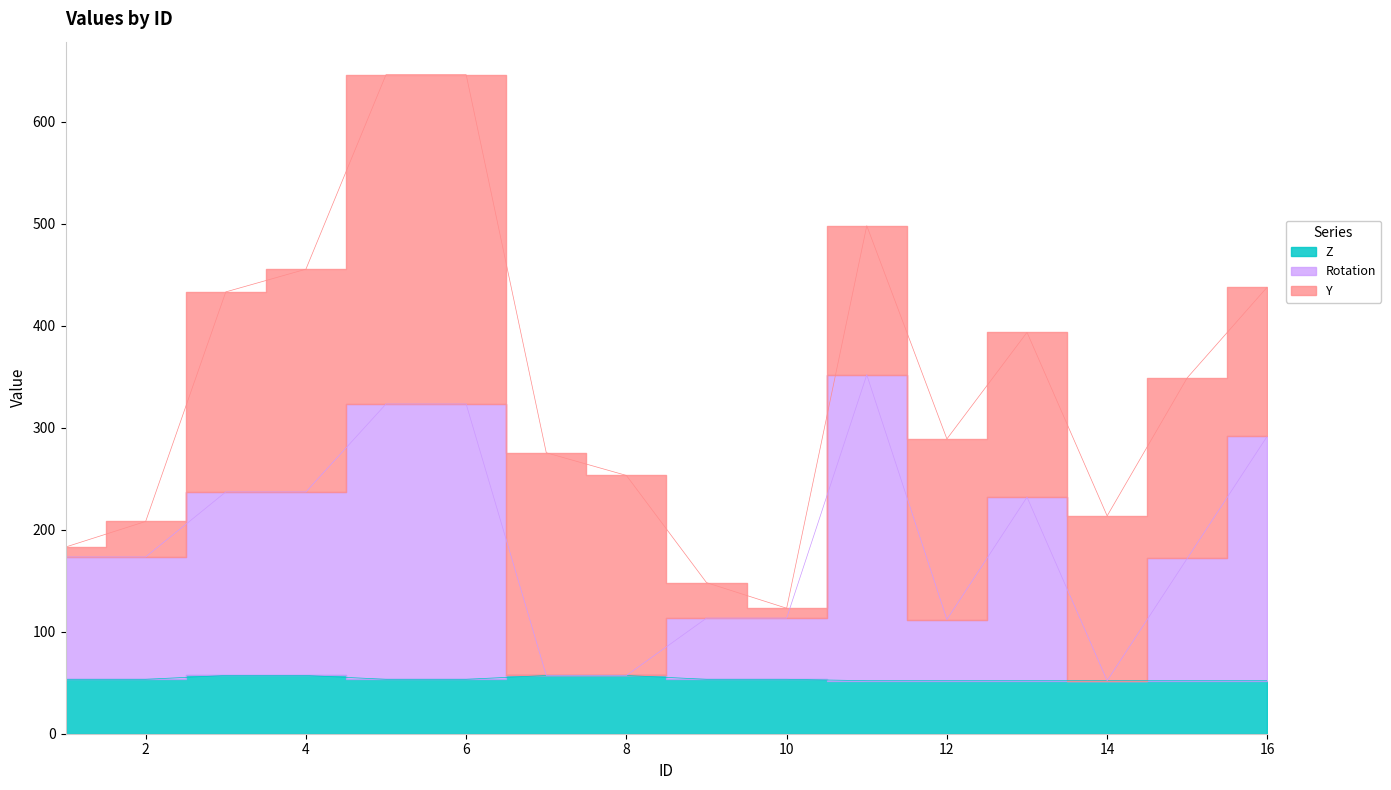

What is the sum of the Rotation values at 12 and 2?

285.4